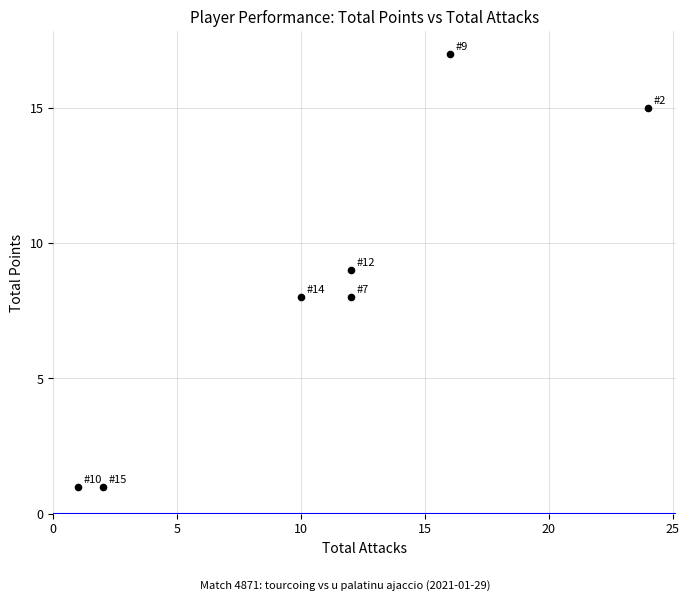

What is the average Y value?

8